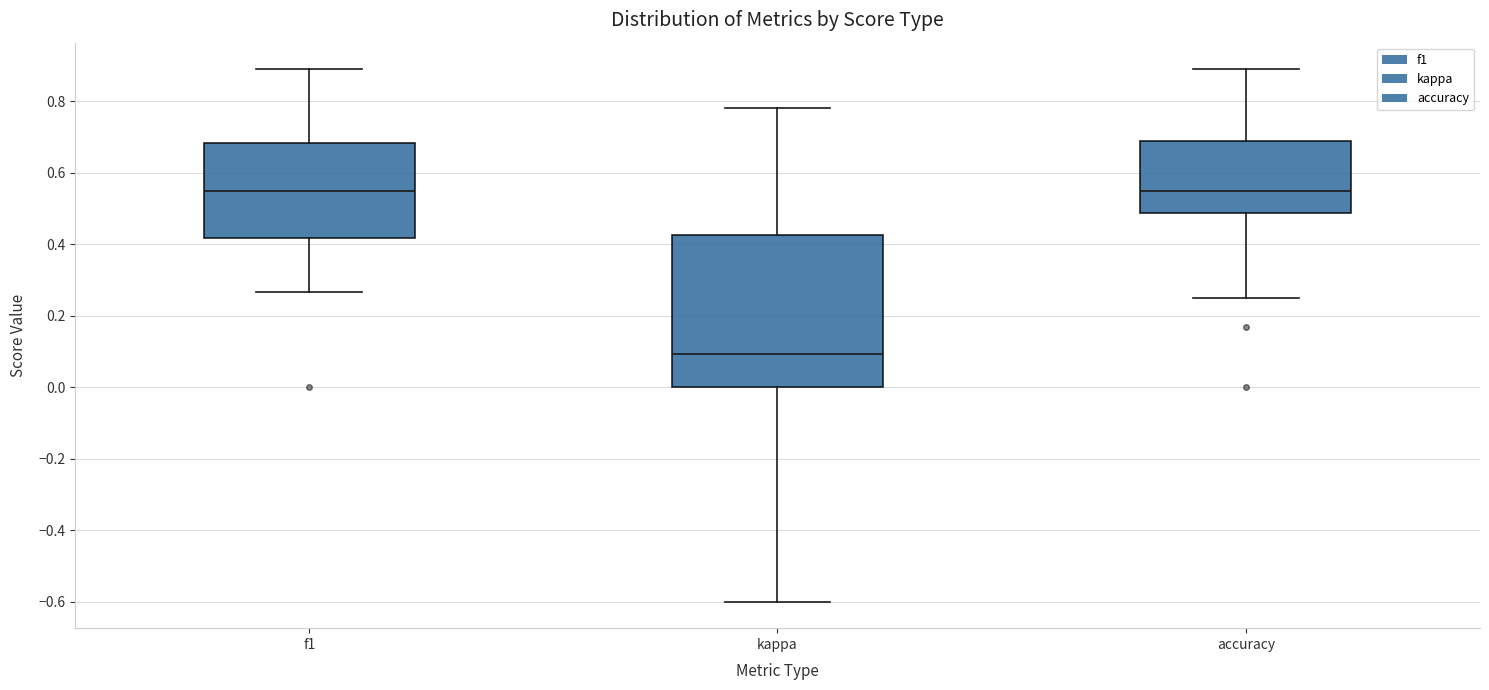

Where is the lower edge of the box for accuracy on the y-axis? The values are not printed on the chart, so give them approximately, as read against the axis.

0.48